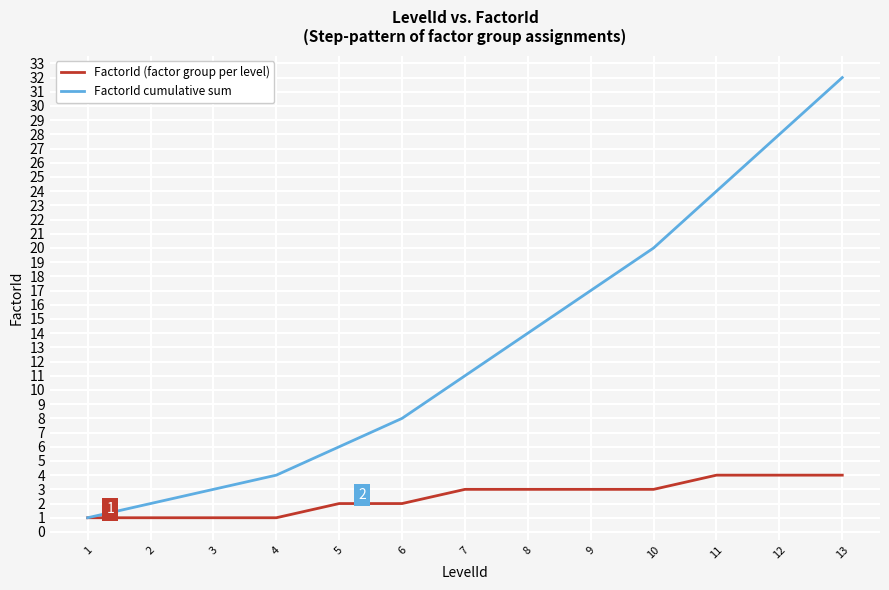

Which series has the widest spread of values?

FactorId cumulative sum